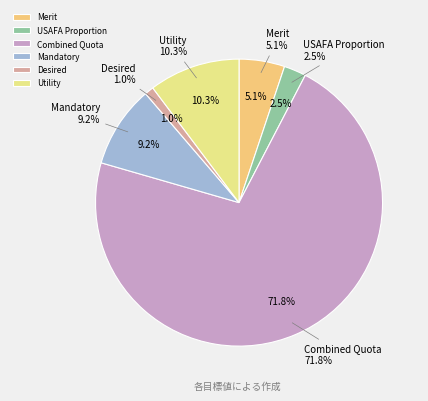

How much of the chart is everything except Utility?

89.7%